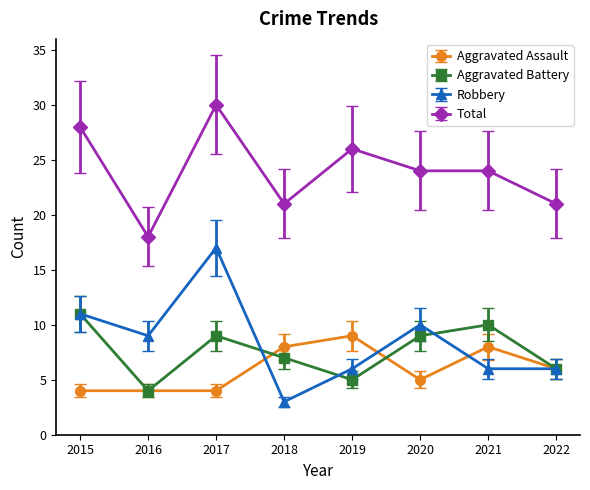

Reading left to right, extract all data points from this chart.

Aggravated Assault: 4	4	4	8	9	5	8	6
Aggravated Battery: 11	4	9	7	5	9	10	6
Robbery: 11	9	17	3	6	10	6	6
Total: 28	18	30	21	26	24	24	21